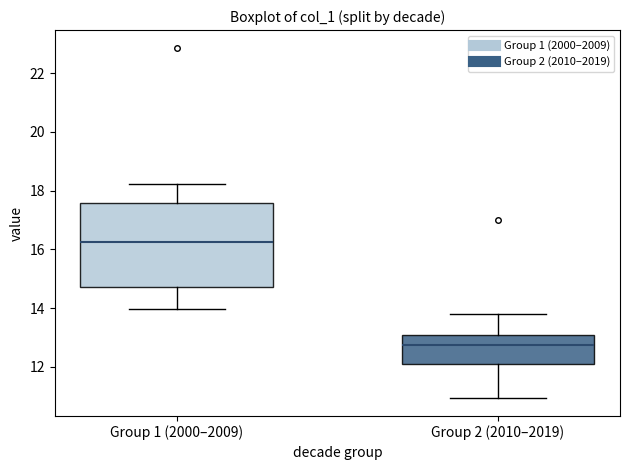

Where does the upper whisker of the box for Group 1 (2000–2009) end on the y-axis? The values are not printed on the chart, so give them approximately, as read against the axis.

18.2